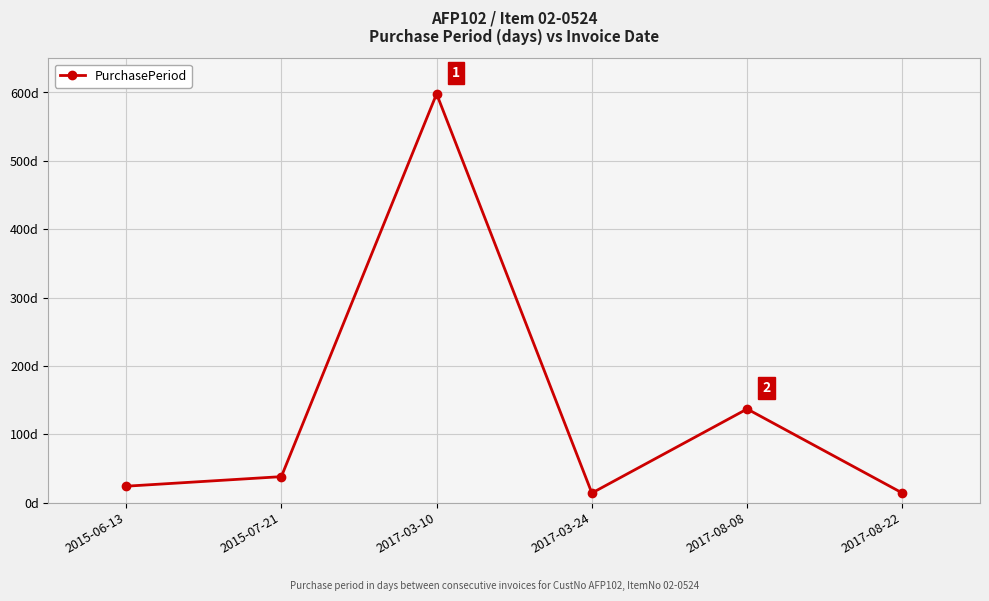

Which has a higher value, 2017-08-22 or 2015-06-13?

2015-06-13